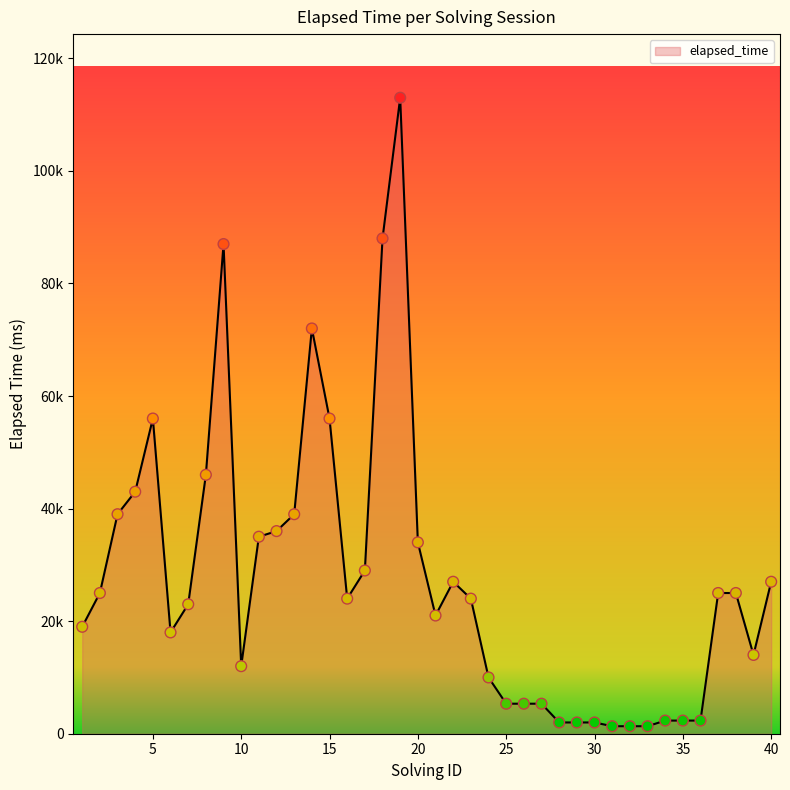

Does the chart have visible grid lines?

No